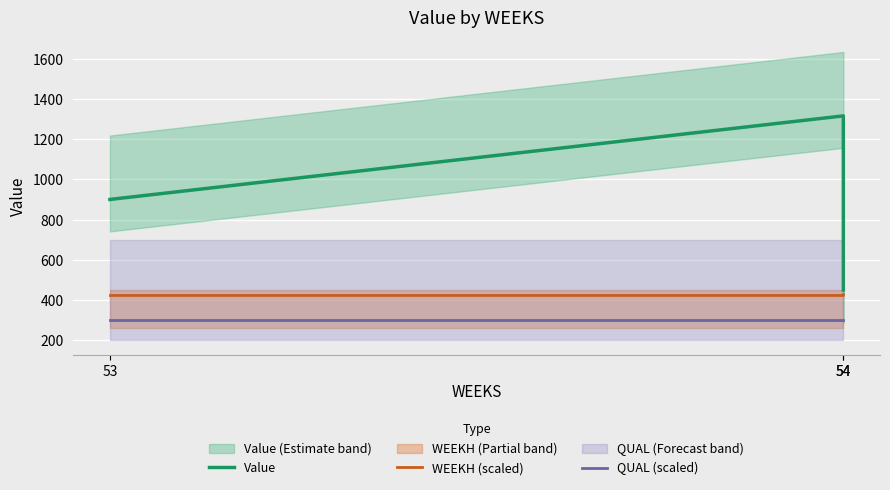

What is the sum of the QUAL (scaled) values at 54 and 54?

600.0